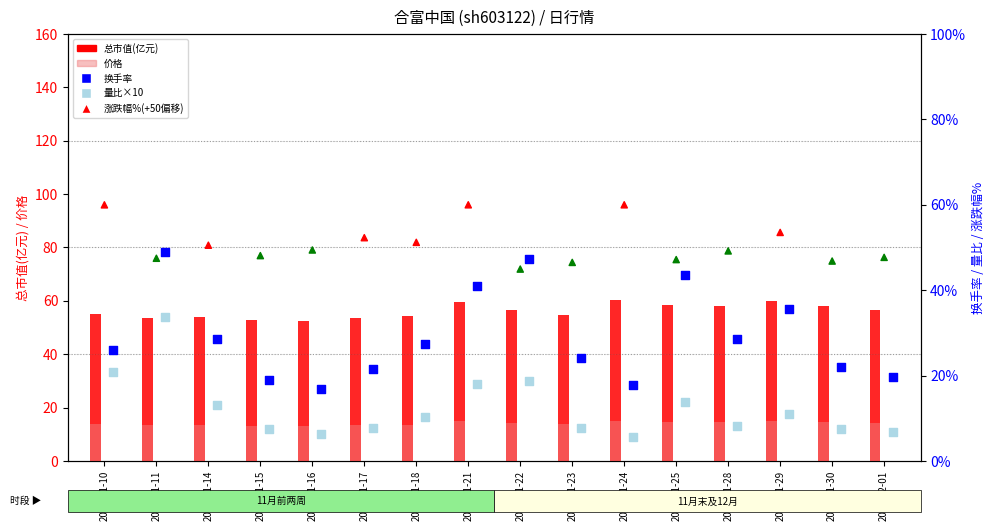

Which series has the largest Y range (max minus min)?

换手率